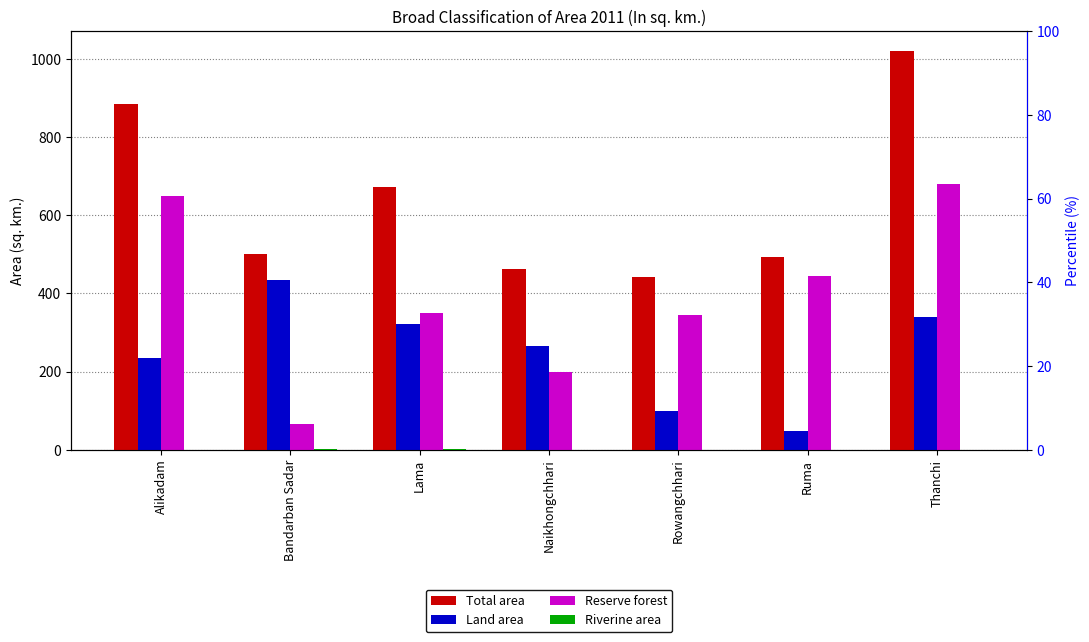

What is the minimum value for Reserve forest?

64.4